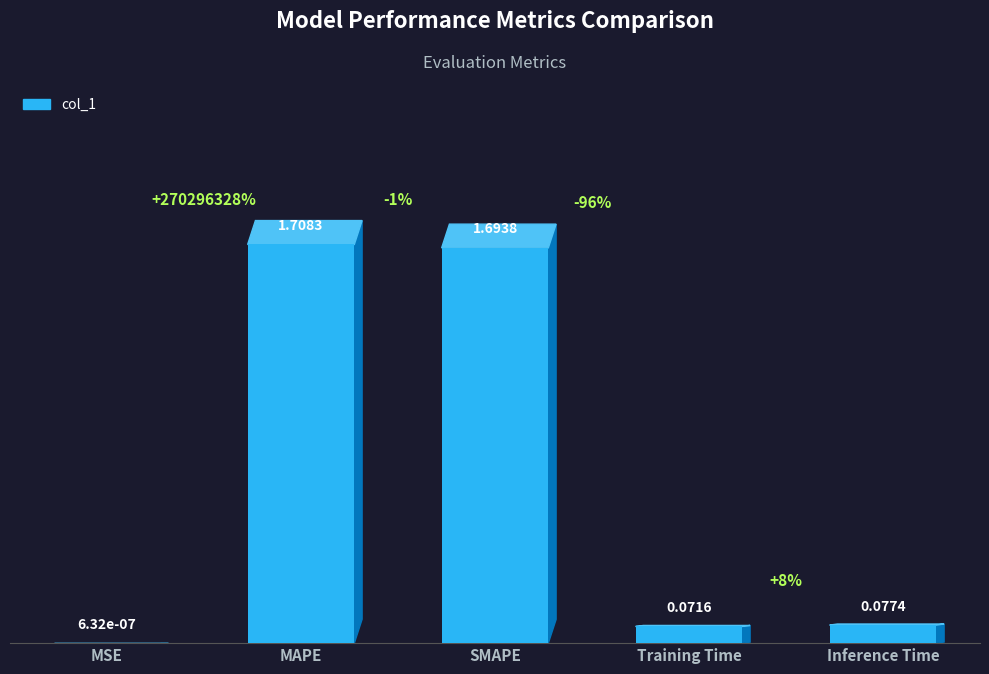

Which label corresponds to the largest value in the chart?

MAPE